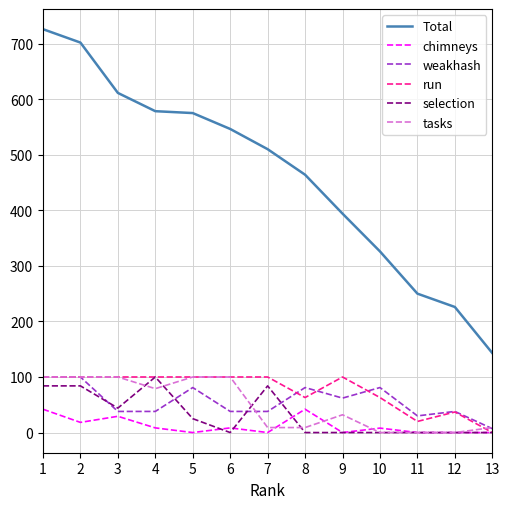

The value of chimneys at 12 is 0.0. True or false?

True